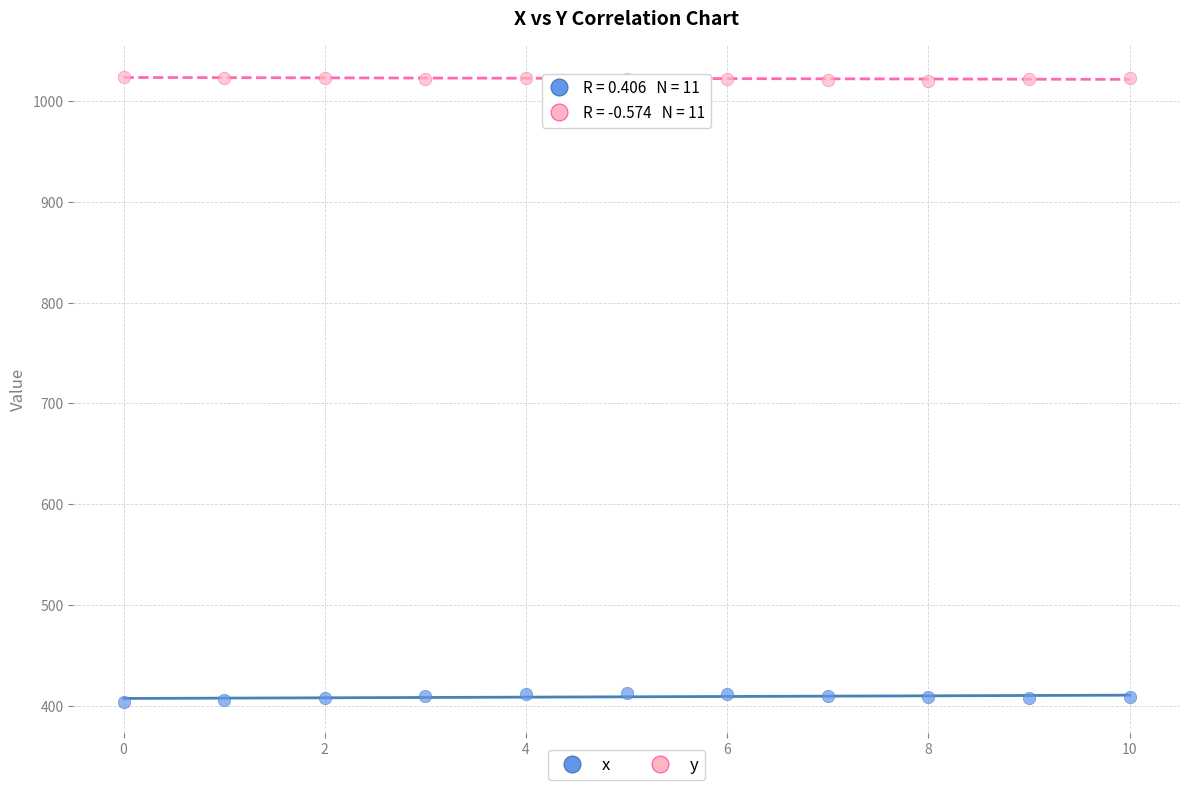

Which series contains the highest Y value?

y